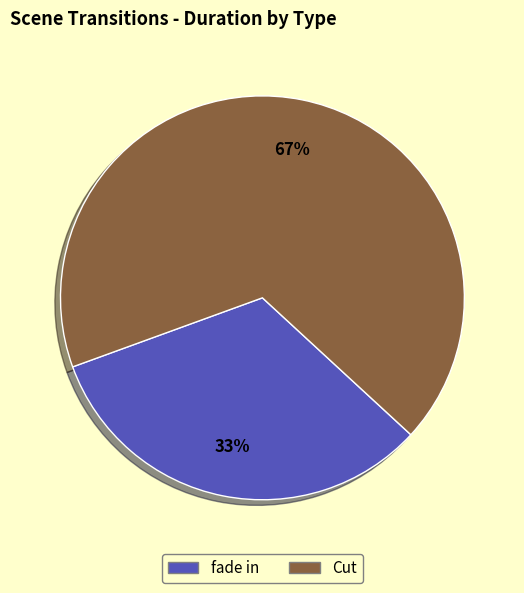

Is there any slice that represents more than half of the pie?

Yes